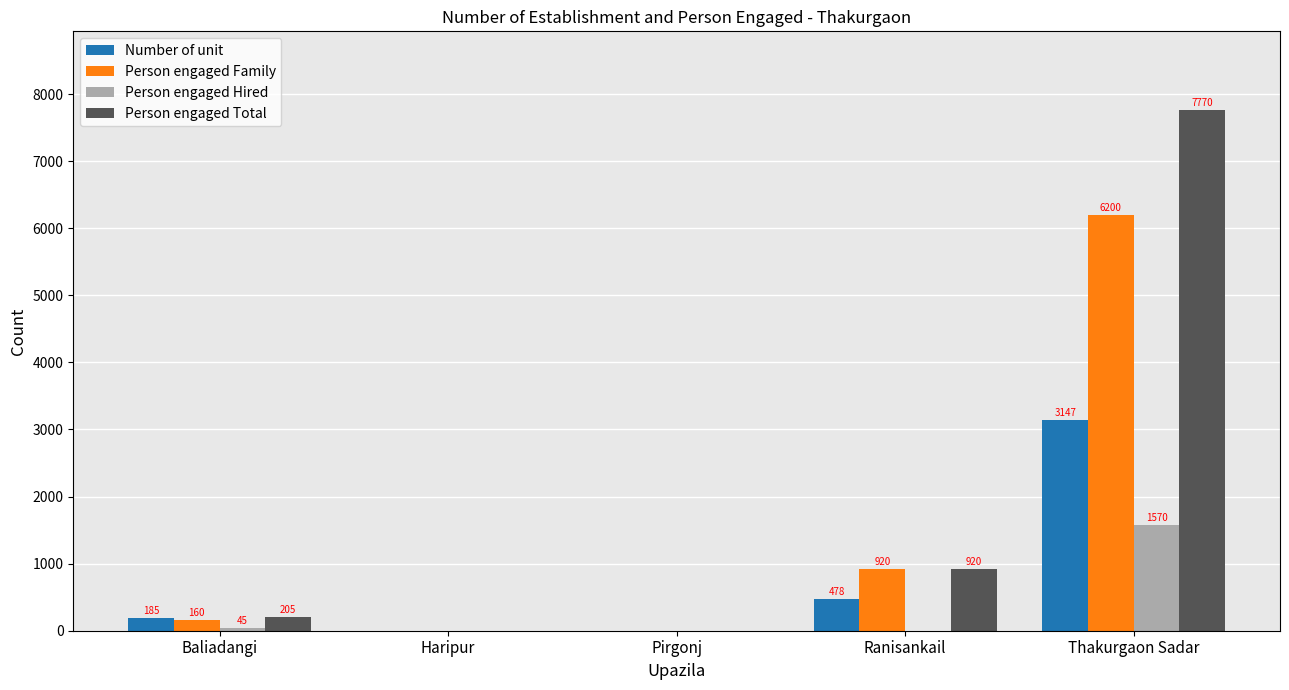

What are all the series names shown in the legend?

Number of unit, Person engaged Family, Person engaged Hired, Person engaged Total